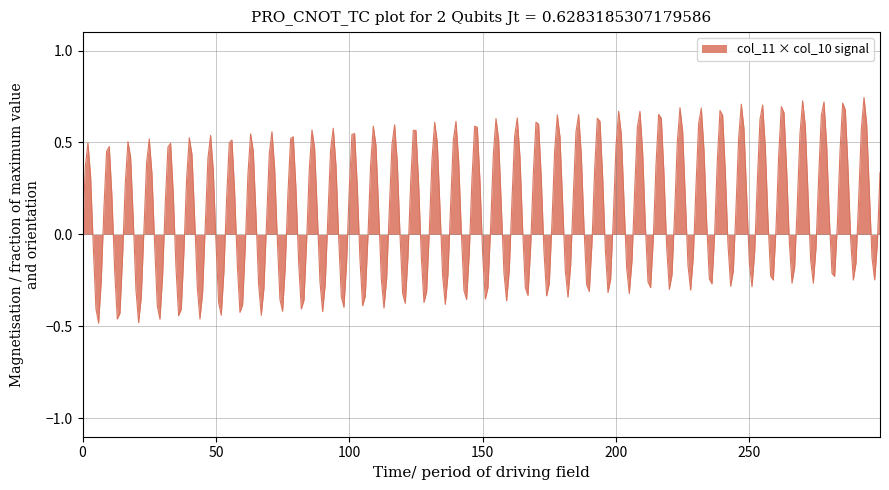

What is the difference between the maximum and minimum values?

1.2